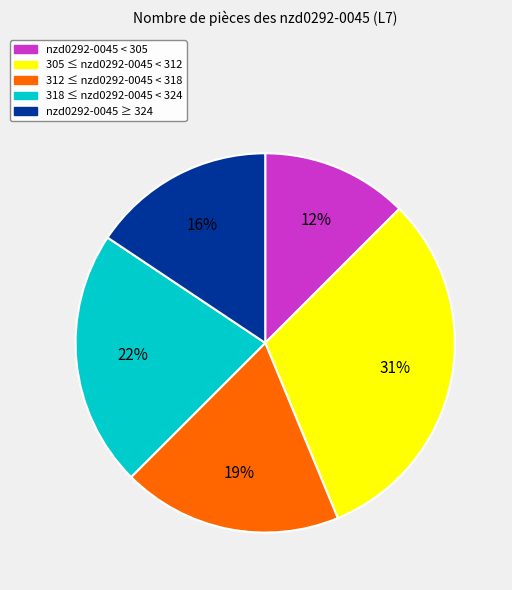

Does any single category account for the majority?

No